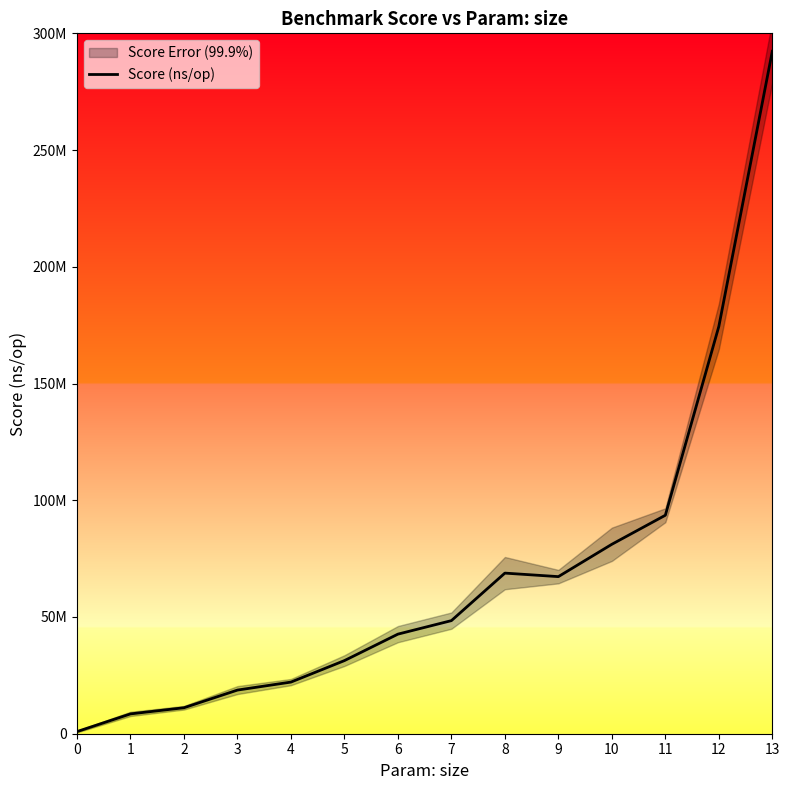

True or false: the data shows 48442864.7 at 7.

True